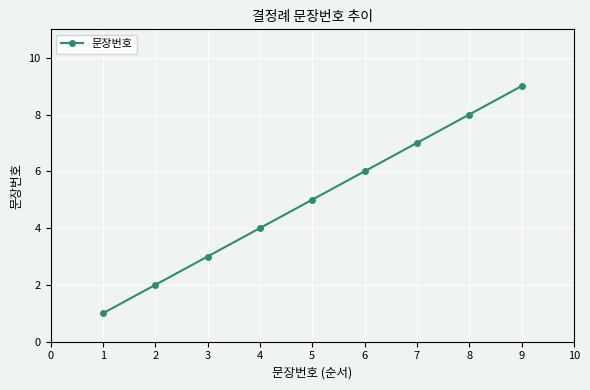

Approximately how many times larger is the value at 5 compared to 3?

1.7